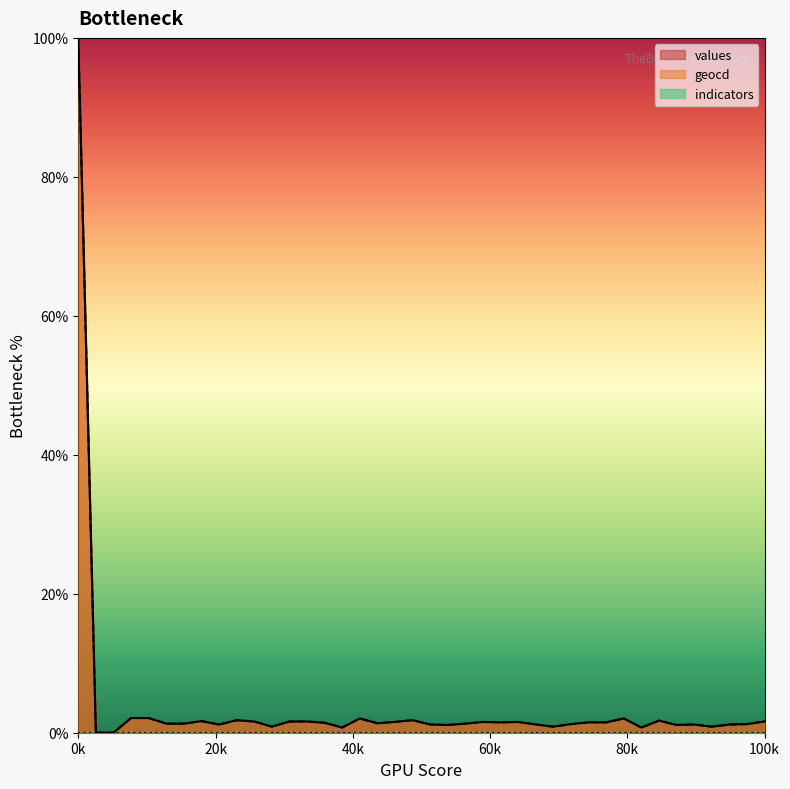

Is it true that geocd equals 1.2 at 35?

True